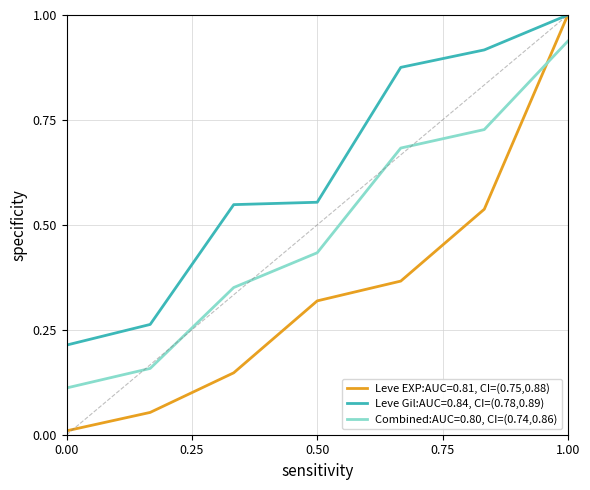

Rank the series by their average value, from highest to lowest.

Leve Gil:AUC=0.84, CI=(0.78,0.89), Combined:AUC=0.80, CI=(0.74,0.86), Leve EXP:AUC=0.81, CI=(0.75,0.88)